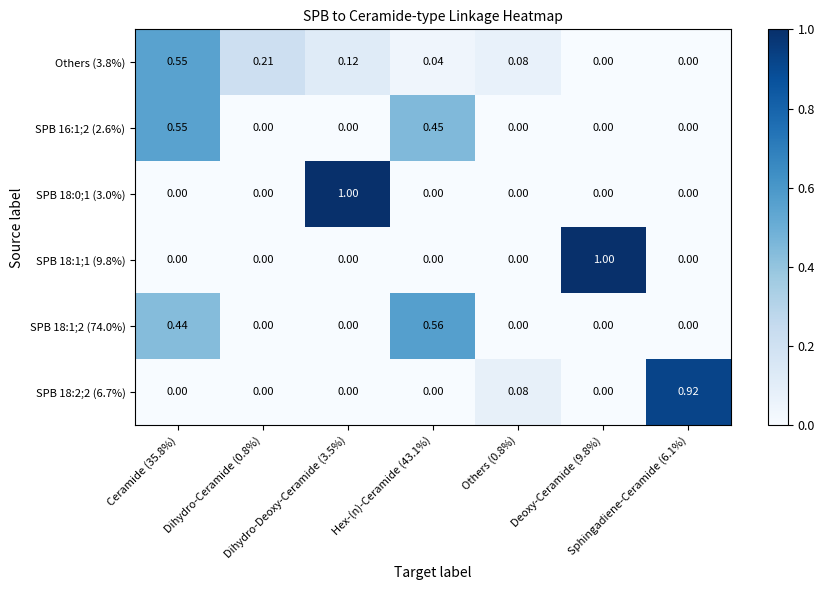

How many distinct data groups are displayed?

6